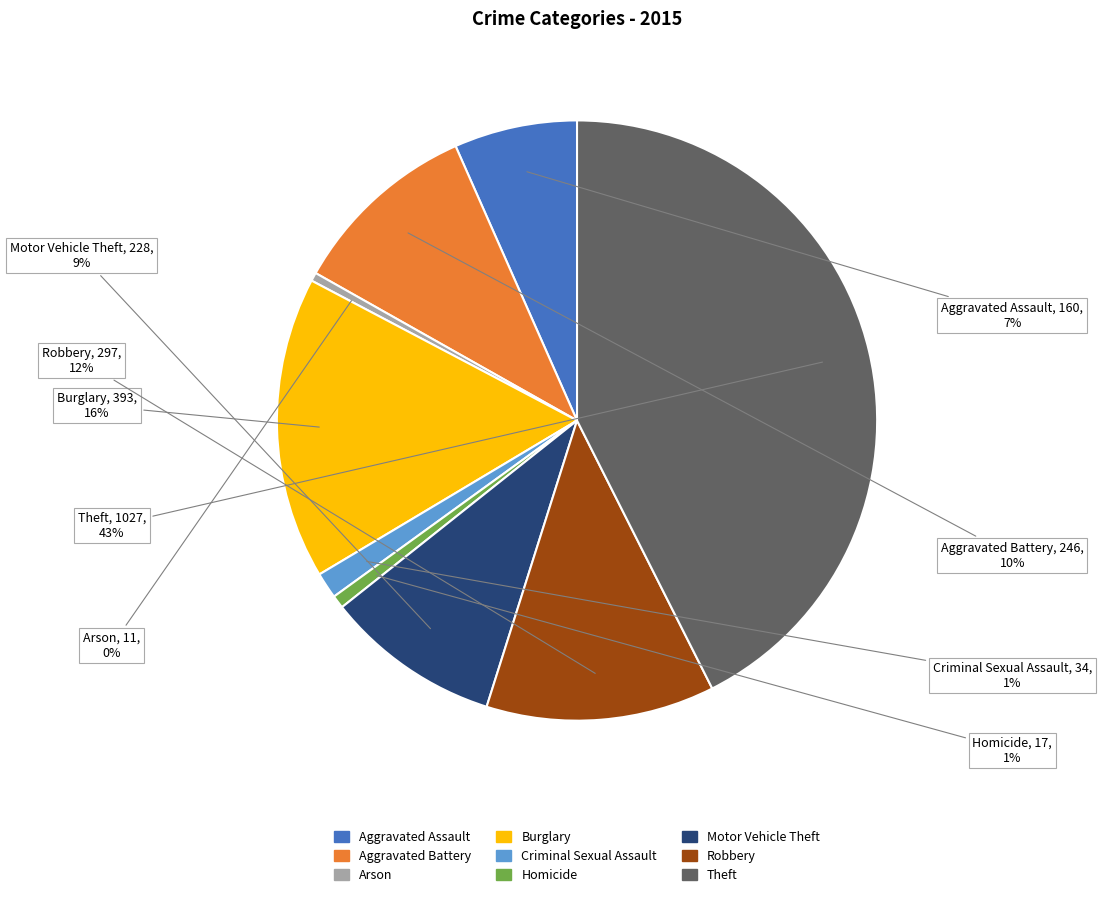

Is there any slice that represents more than half of the pie?

No